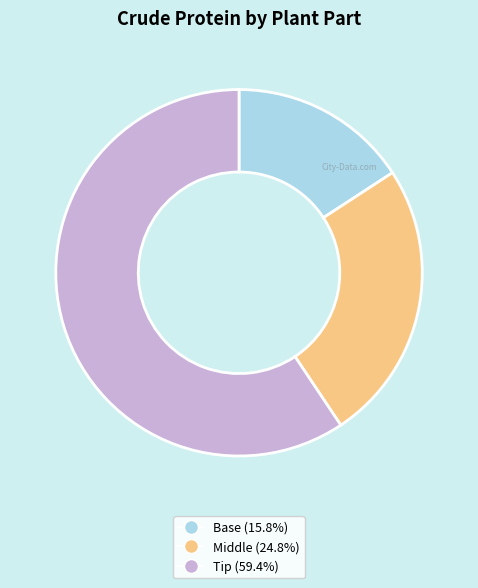

Is it true that Tip is 59% of the pie?

True